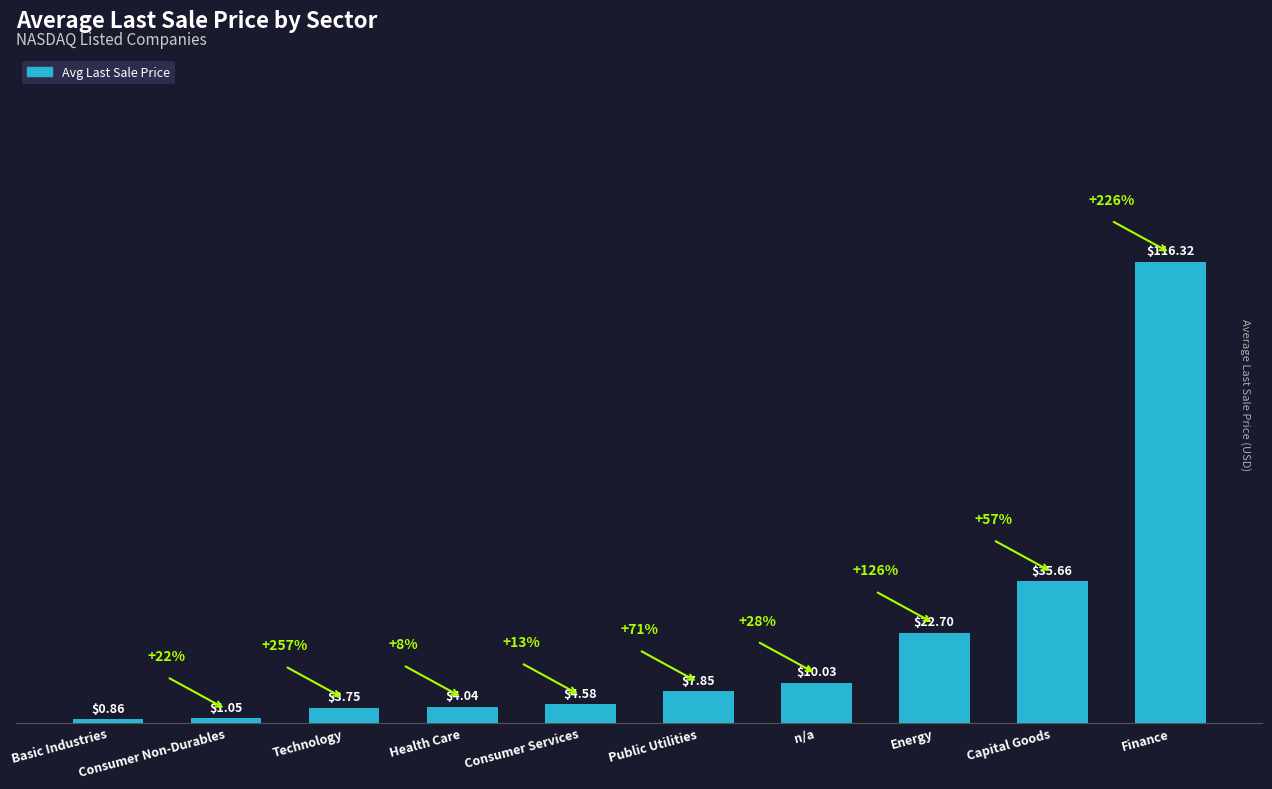

What is the change in value from Consumer Non-Durables to Technology?

+2.7